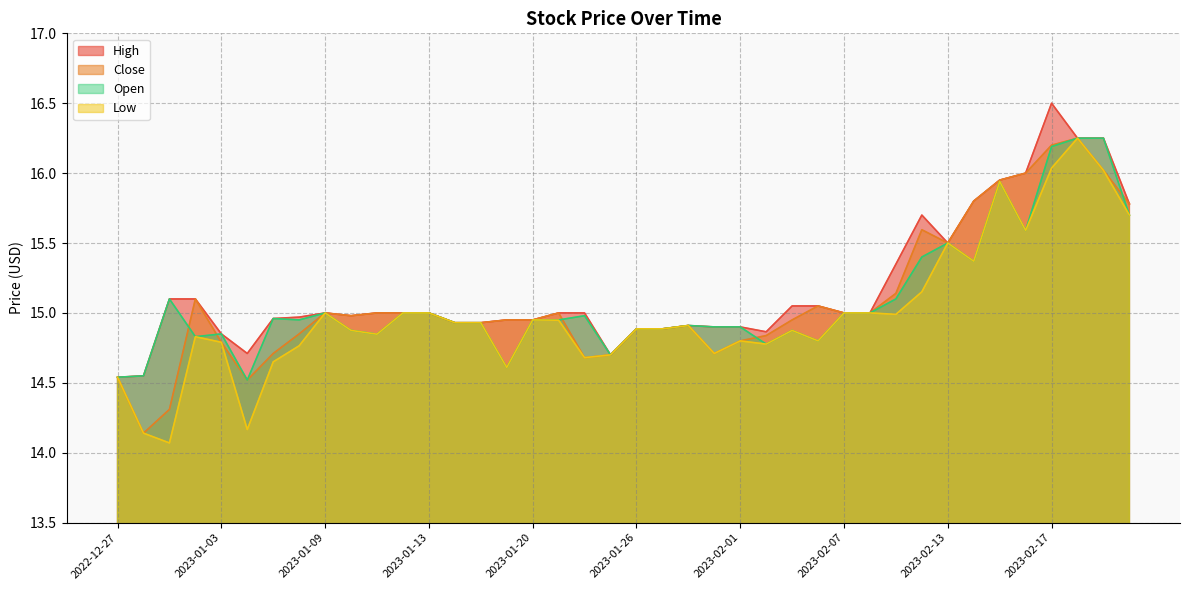

Reading left to right, extract all data points from this chart.

High: 14.5	14.6	15.1	15.1	14.8	14.7	15.0	15.0	15.0	15.0	15.0	15.0	15.0	14.9	14.9	14.9	14.9	15.0	15.0	14.7	14.9	14.9	14.9	14.9	14.9	14.9	15.1	15.1	15.0	15.0	15.3	15.7	15.5	15.8	15.9	16.0	16.5	16.2	16.2	15.8
Close: 14.5	14.1	14.3	15.1	14.8	14.5	14.7	14.8	15.0	15.0	15.0	15.0	15.0	14.9	14.9	14.9	14.9	15.0	14.7	14.7	14.9	14.9	14.9	14.7	14.8	14.8	14.9	15.1	15.0	15.0	15.1	15.6	15.5	15.8	15.9	16.0	16.2	16.2	16.0	15.8
Low: 14.5	14.1	14.1	14.8	14.8	14.2	14.7	14.8	15.0	14.9	14.8	15.0	15.0	14.9	14.9	14.6	14.9	14.9	14.7	14.7	14.9	14.9	14.9	14.7	14.8	14.8	14.9	14.8	15.0	15.0	15.0	15.2	15.5	15.4	15.9	15.6	16.0	16.2	16.0	15.7
Open: 14.5	14.6	15.1	14.8	14.8	14.5	15.0	14.9	15.0	14.9	14.8	15.0	15.0	14.9	14.9	14.6	14.9	14.9	15.0	14.7	14.9	14.9	14.9	14.9	14.9	14.8	14.9	14.8	15.0	15.0	15.1	15.4	15.5	15.4	15.9	15.6	16.2	16.2	16.2	15.7